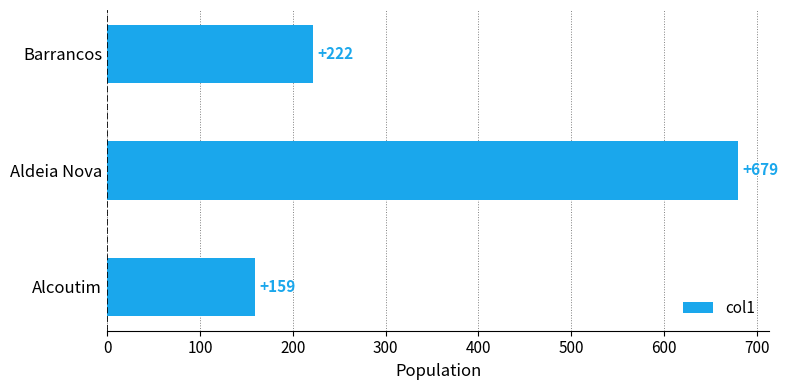

Which category has the highest value across all series?

Aldeia Nova